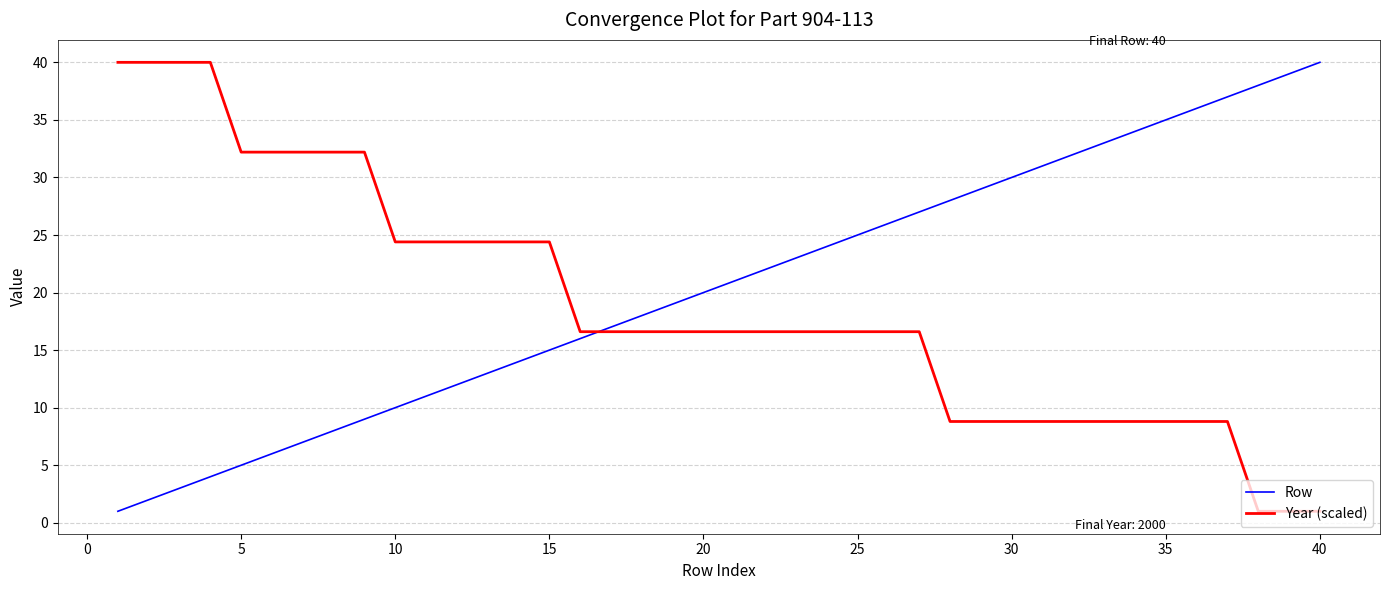

How many distinct data groups are displayed?

2